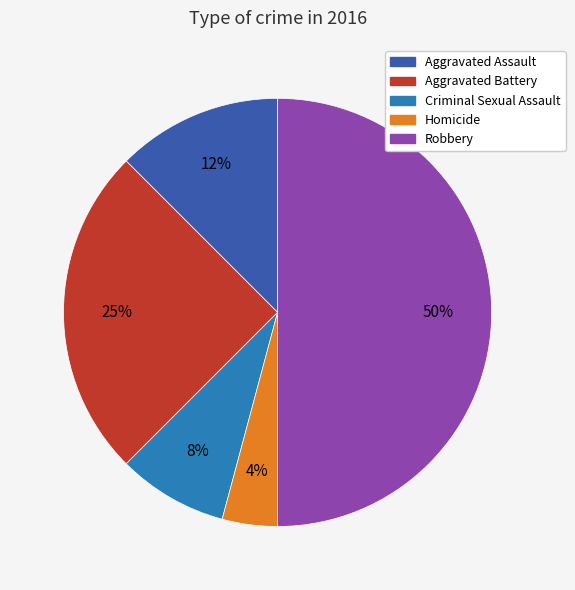

Which has a higher value, Robbery or Homicide?

Robbery